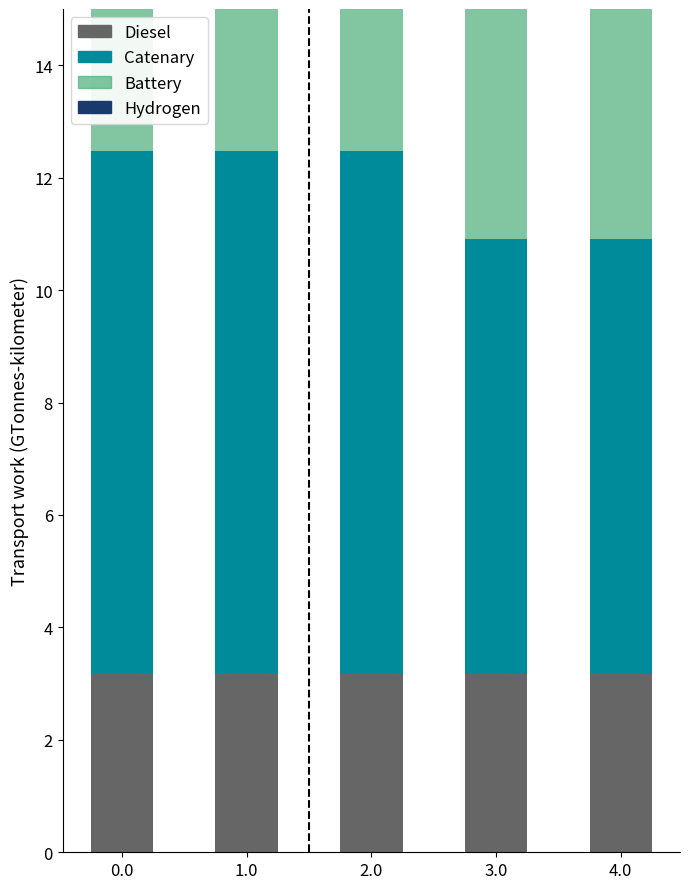

List the series in order of their peak value, highest first.

Catenary, Battery, Diesel, Hydrogen